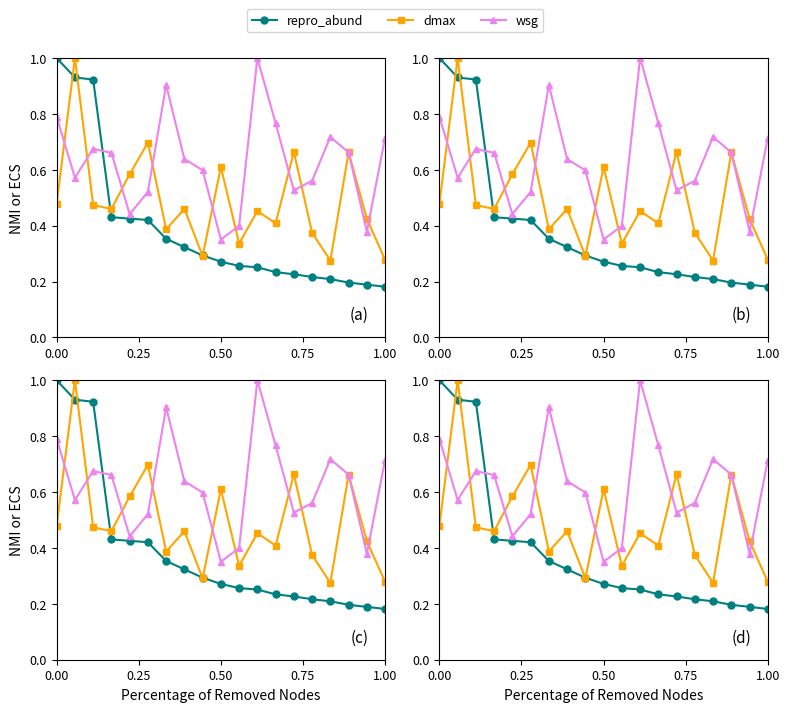

True or false: dmax has more than 1 interior local peaks.

True